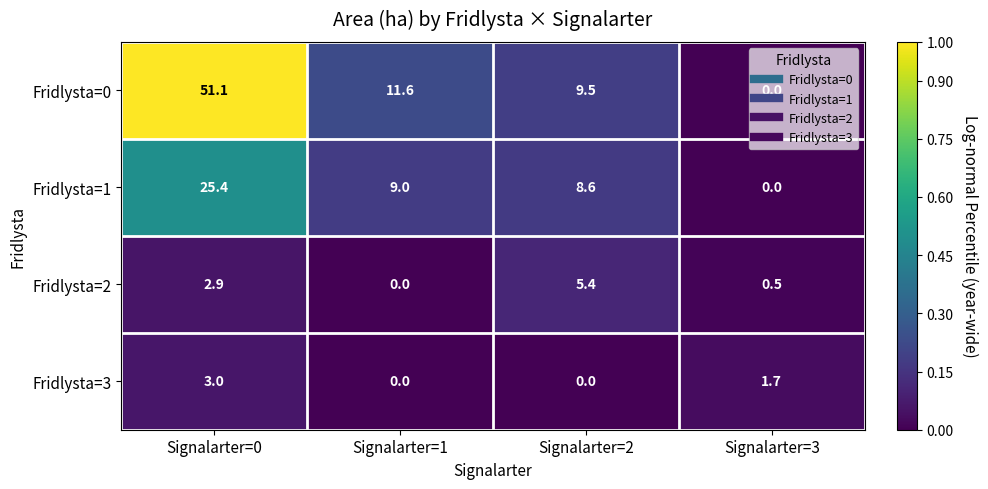

What is the spread (max minus min) of values at Signalarter=2?

9.5